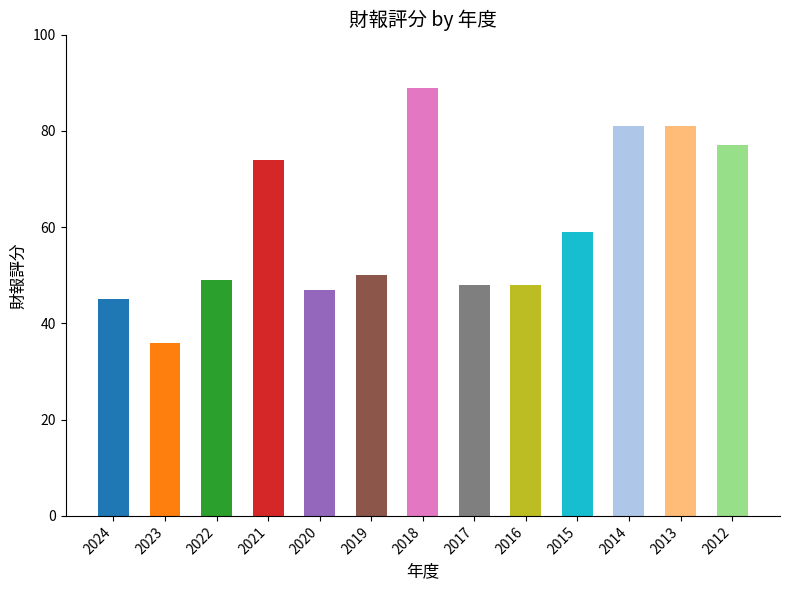

What is the difference between the maximum and second lowest values?

44